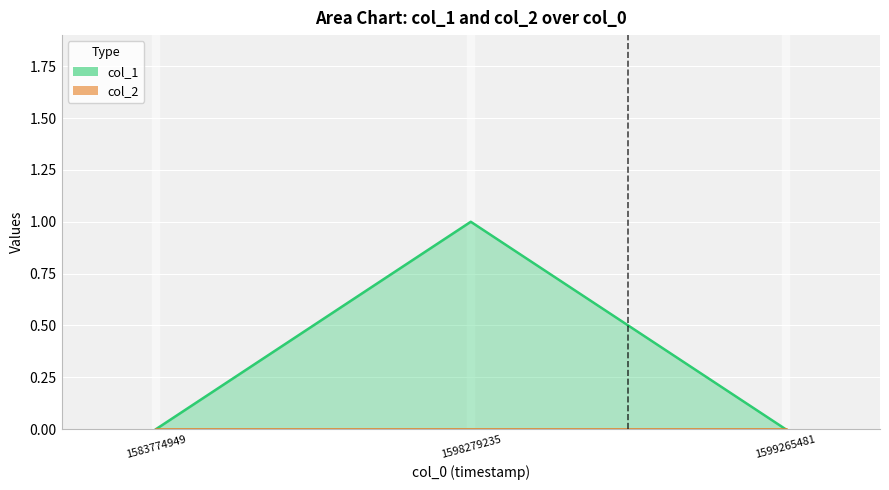

At which label does col_2 line reach its minimum?

1583774949